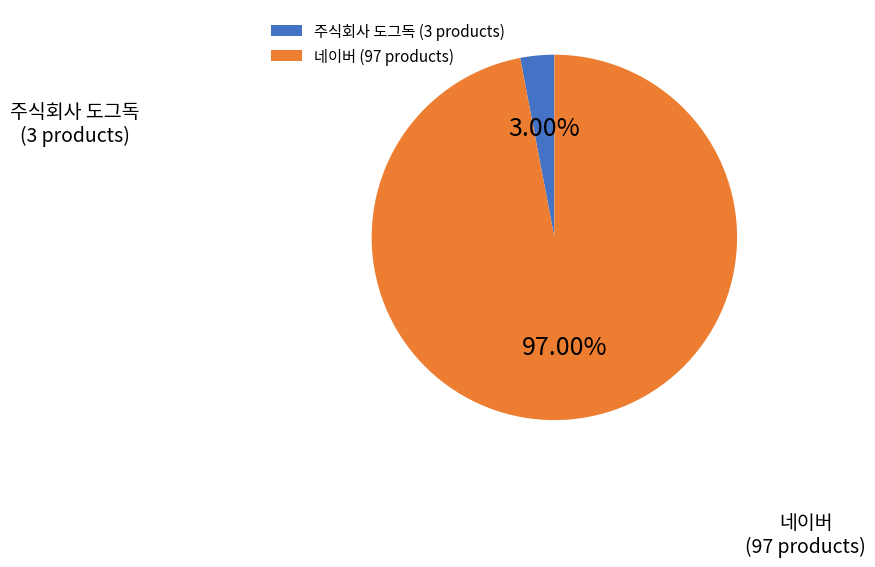

What portion of the pie excludes 주식회사 도그독?

97.0%